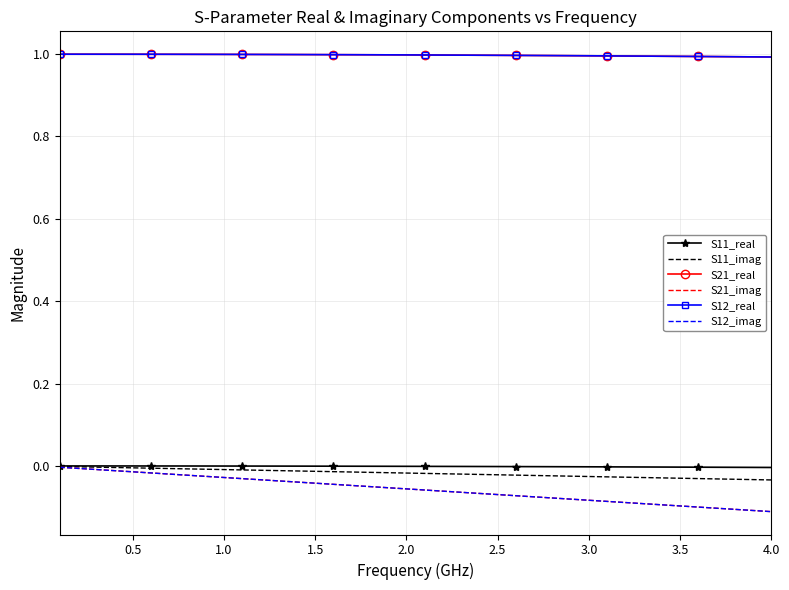

Which series has the widest spread of values?

S21_imag